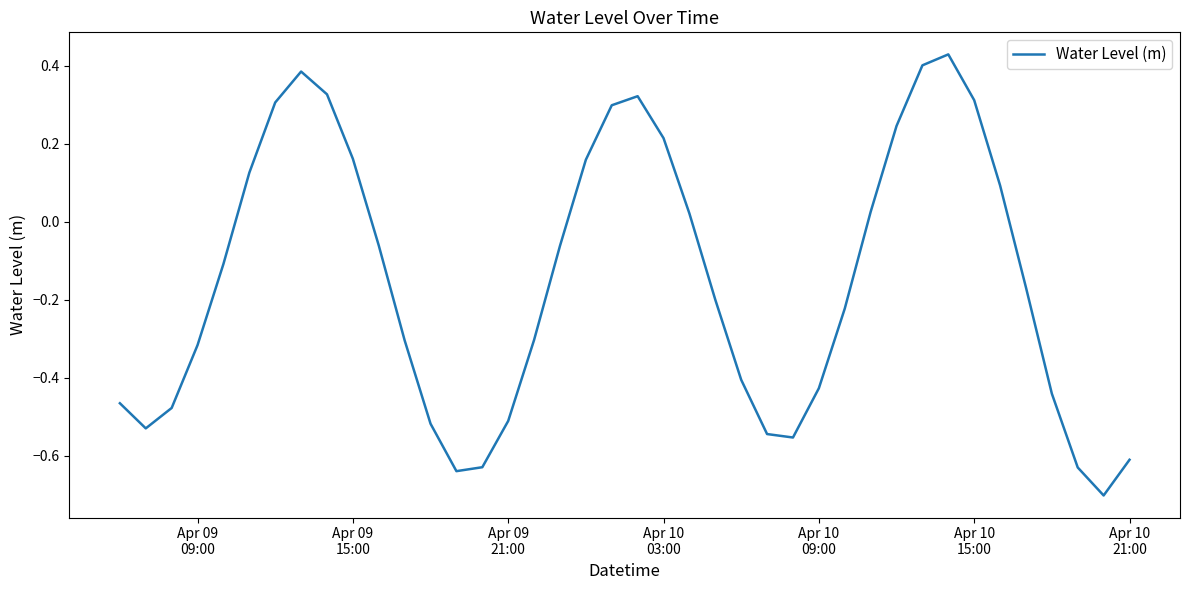

What is the minimum value shown in the chart?

-0.7